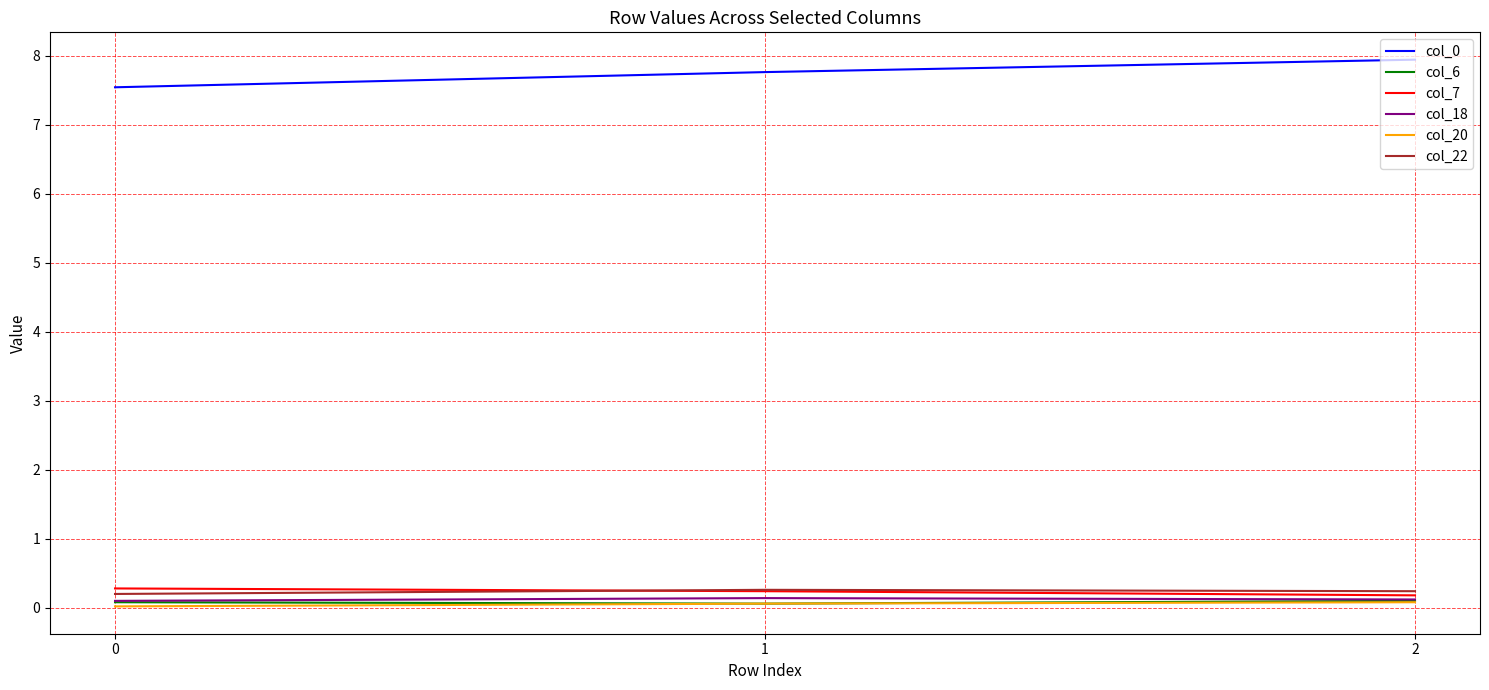

What is the sum of all col_7 values?

0.7